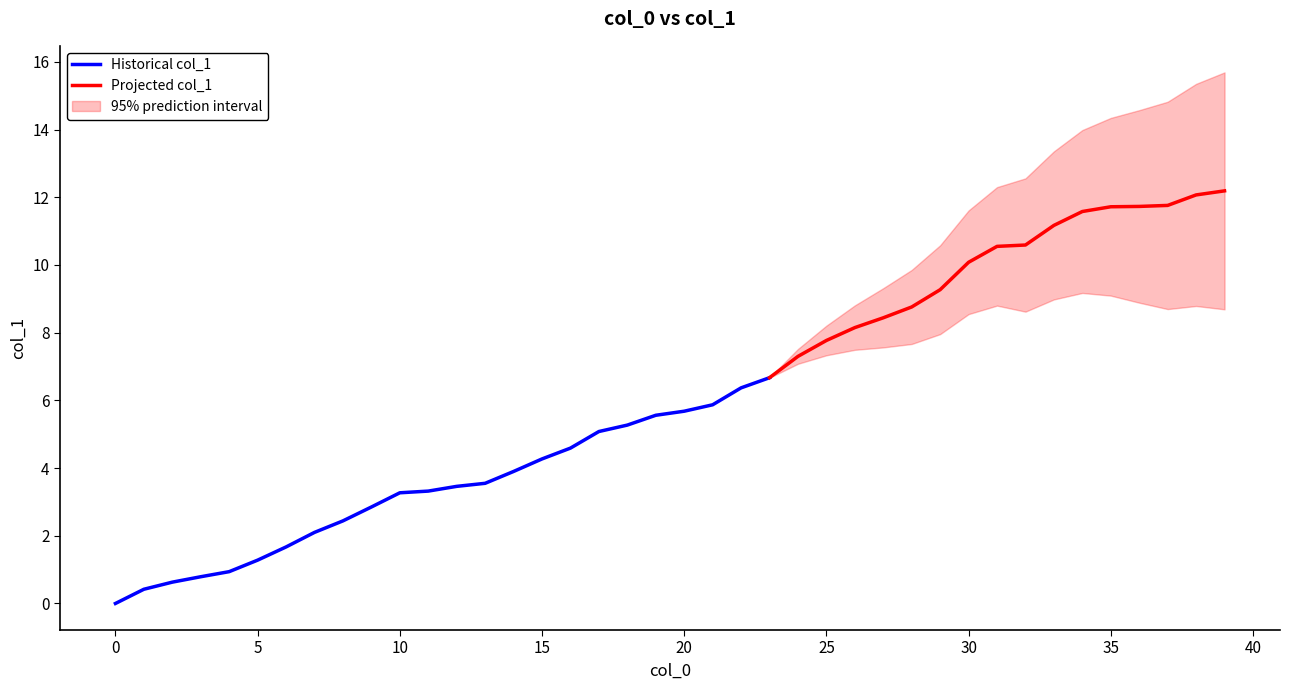

The chart shows a value of 7.3 at 24. True or false?

True